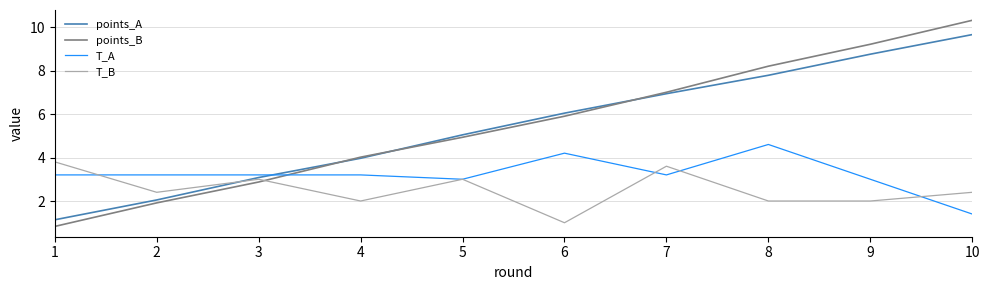

What value does the T_A series have at 3?

3.2